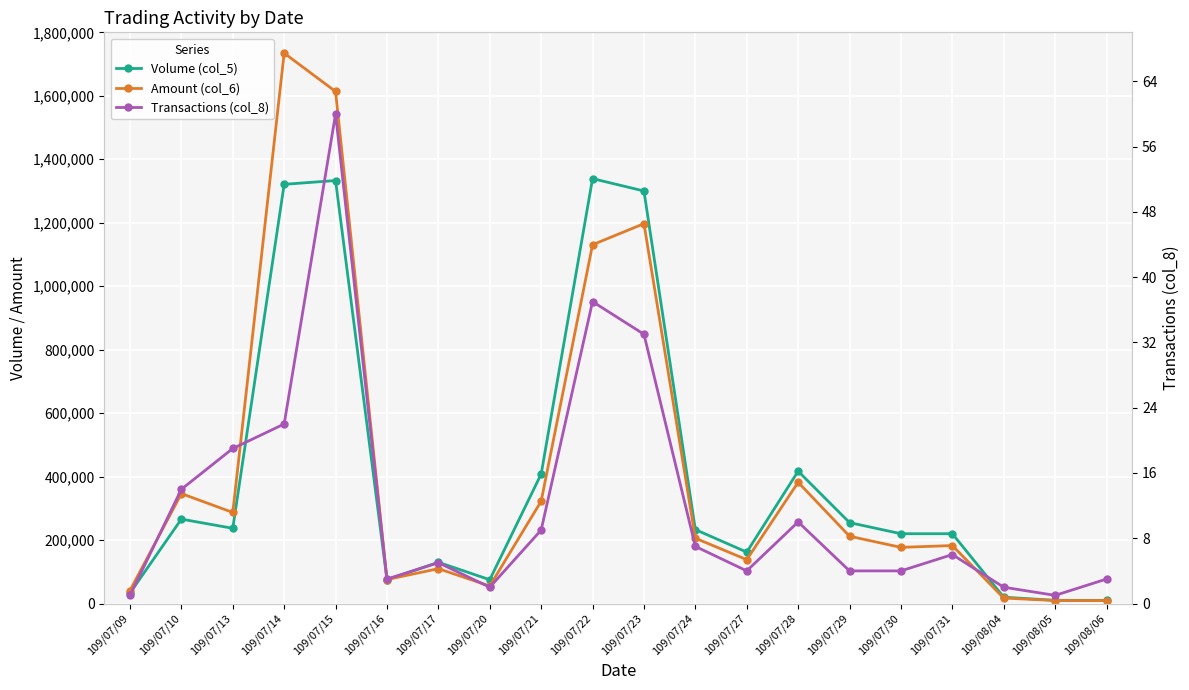

Does the chart display data point markers on the line(s)?

Yes